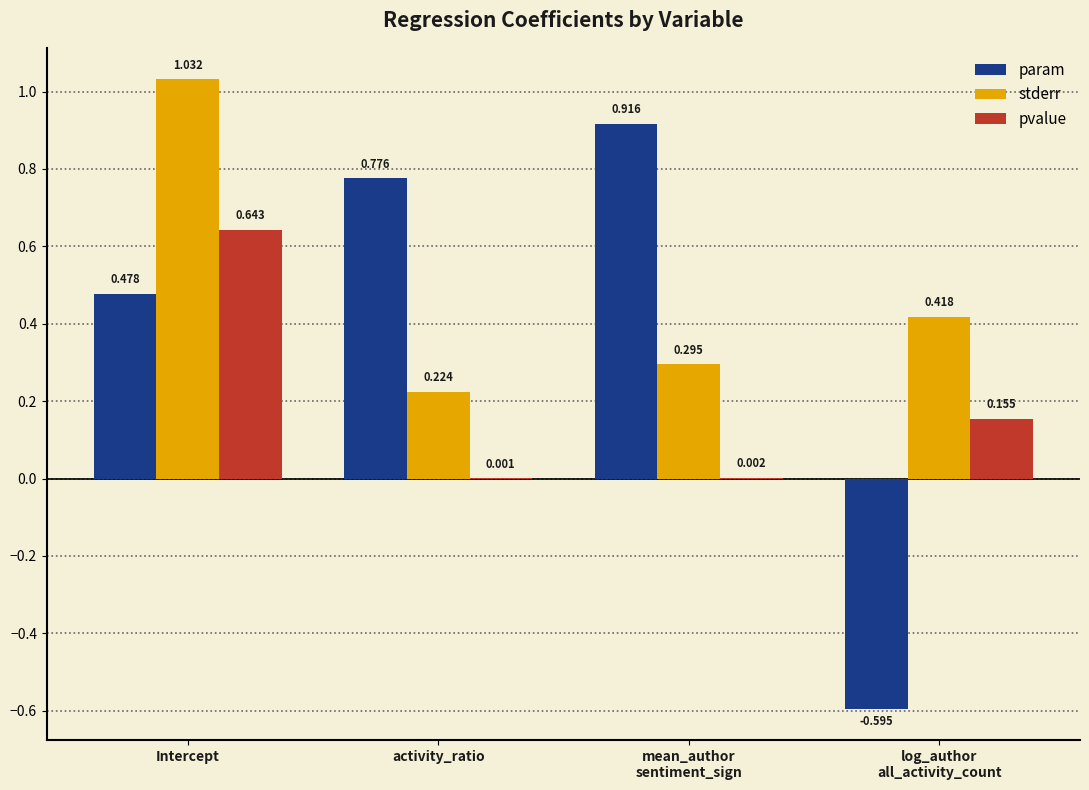

How many groups of bars are there?

4